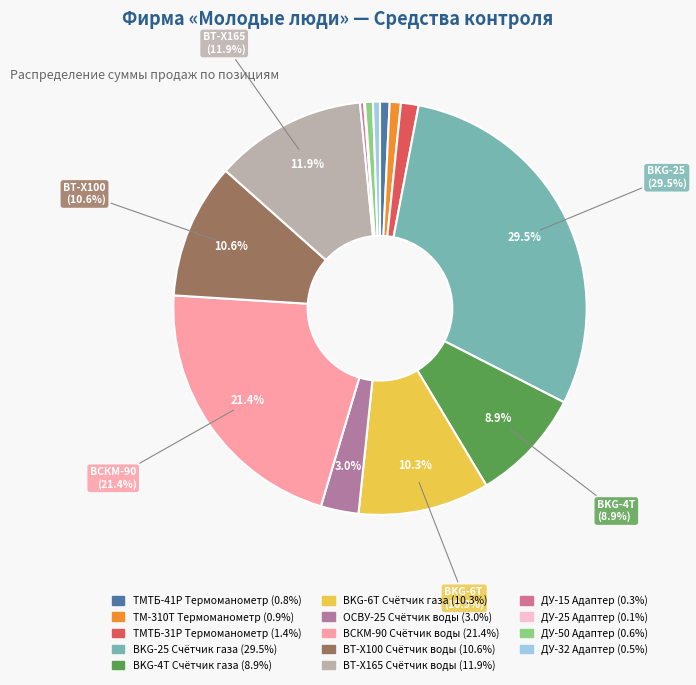

The ТМТБ-31Р Термоманометр slice represents 1% of the pie. True or false?

True